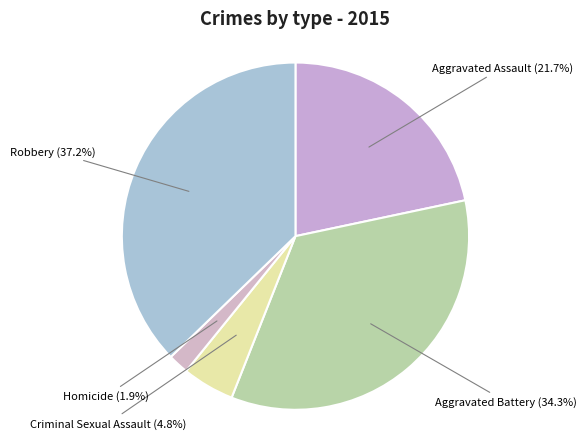

True or false: Aggravated Battery accounts for 41% of the total.

False